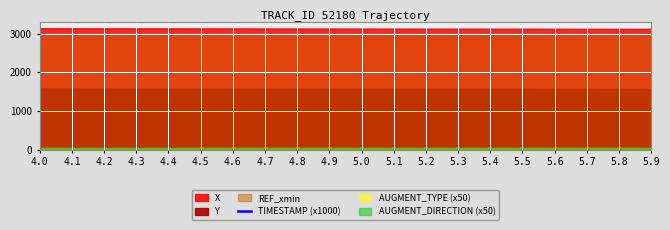

Where is the data nearest to the value 4950?

4.9